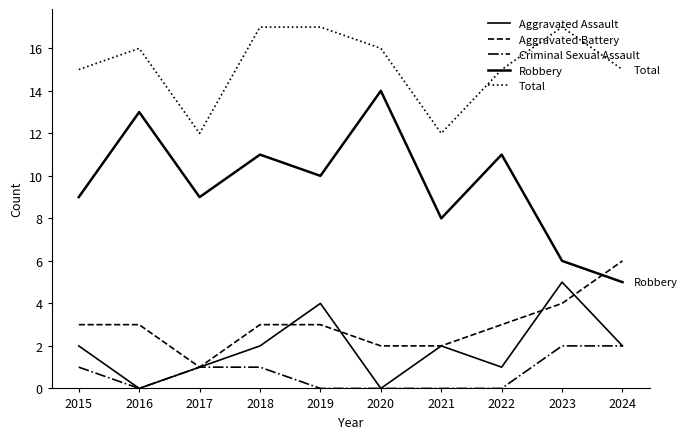

The Aggravated Battery series shows 1 at 2017. True or false?

True